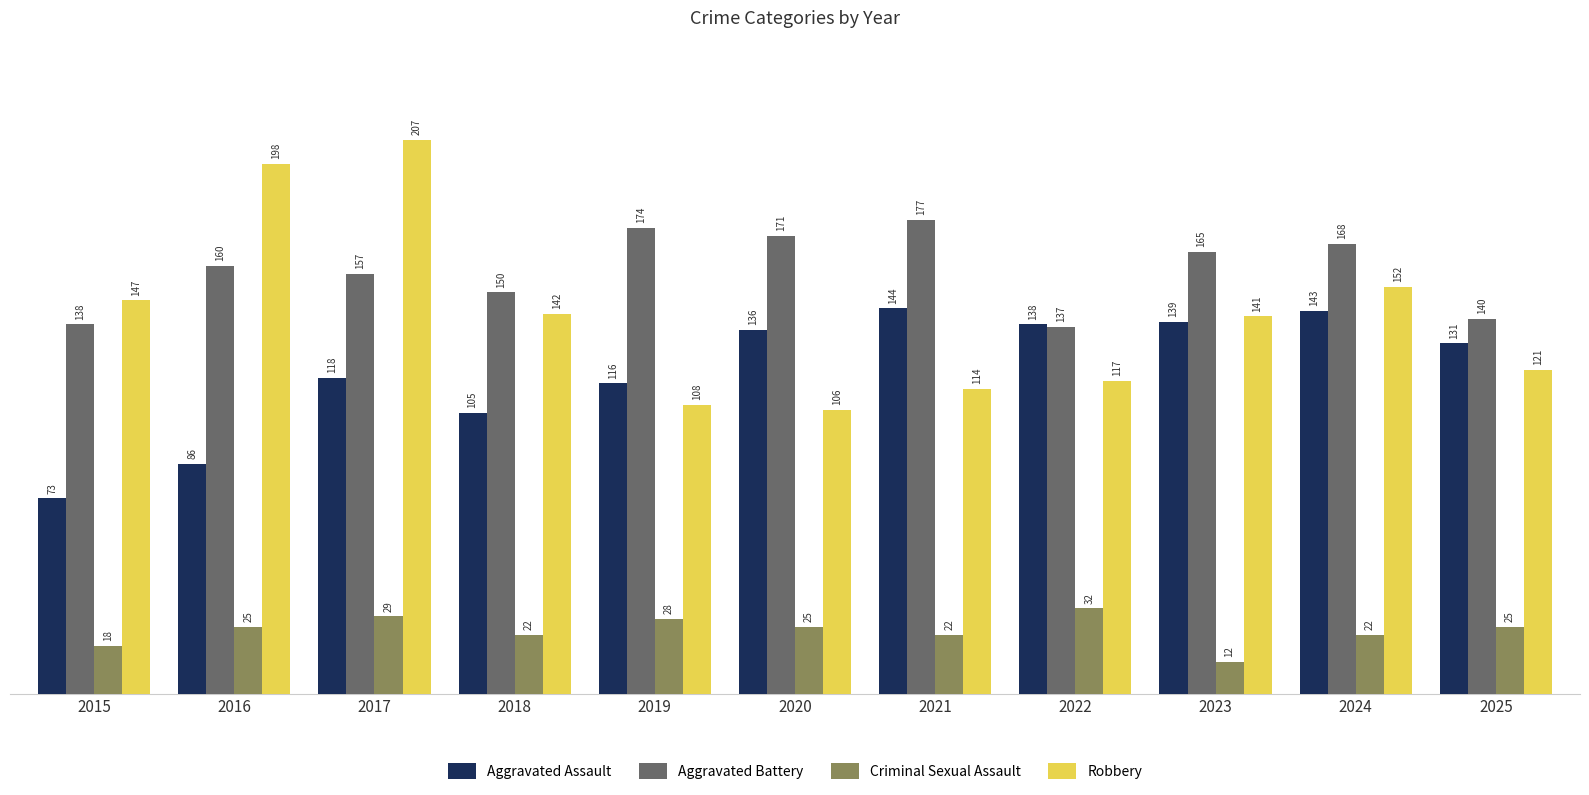

Reading left to right, list all the values displayed in this chart.

Aggravated Assault: 73	86	118	105	116	136	144	138	139	143	131
Aggravated Battery: 138	160	157	150	174	171	177	137	165	168	140
Criminal Sexual Assault: 18	25	29	22	28	25	22	32	12	22	25
Robbery: 147	198	207	142	108	106	114	117	141	152	121